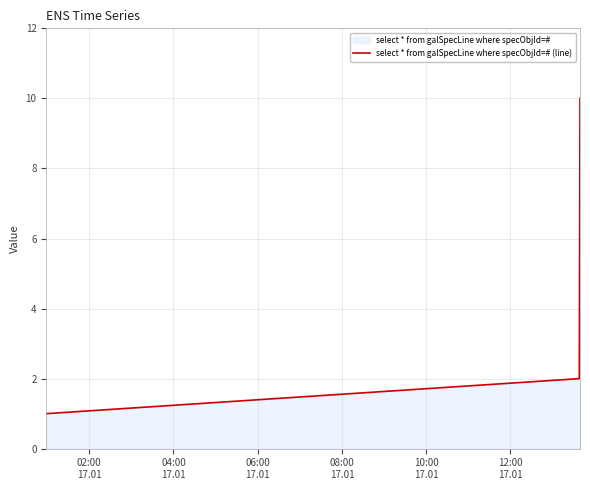

What is the greatest value displayed?

10